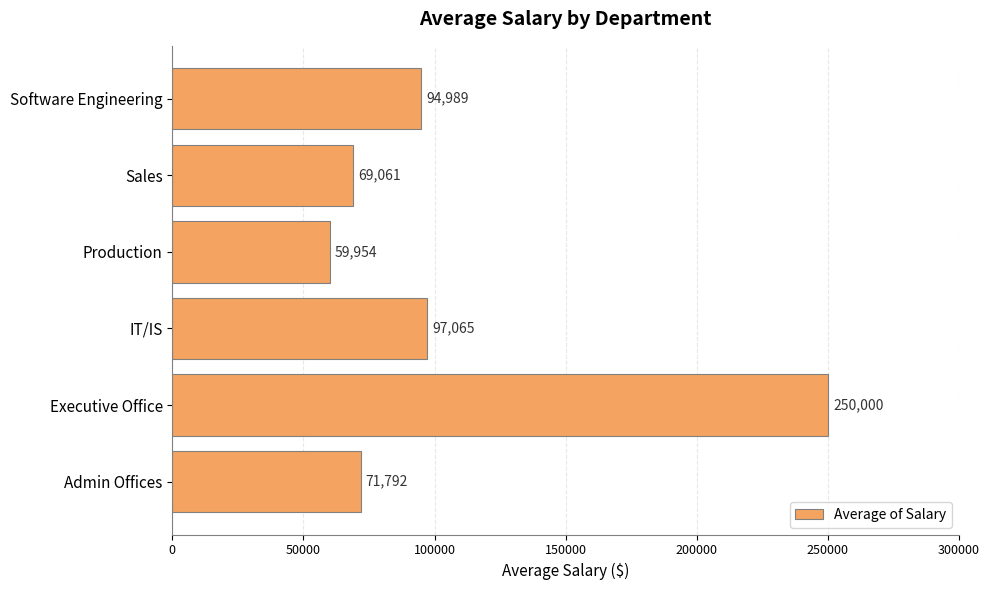

What is the average value?

107143.5